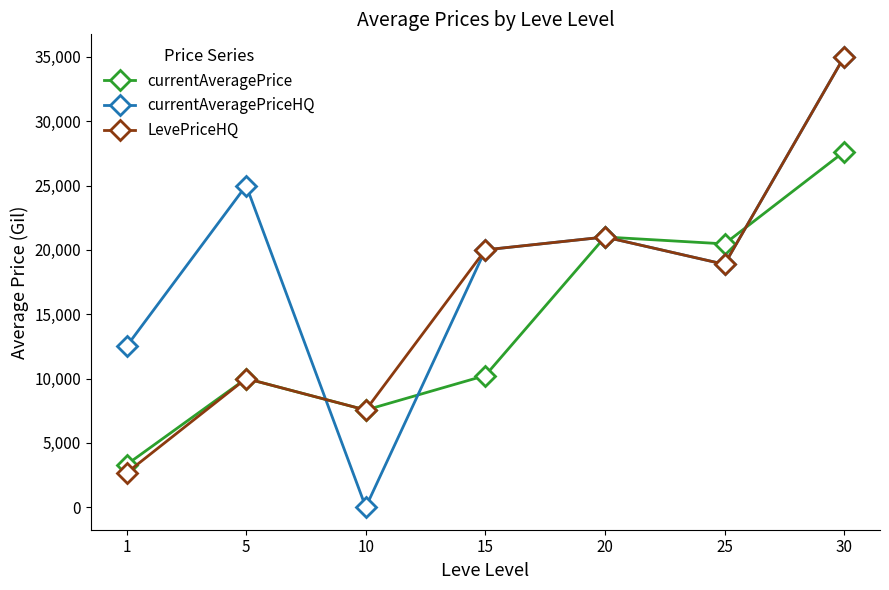

Which series ends up on top after the final intersection of currentAveragePrice and LevePriceHQ?

LevePriceHQ